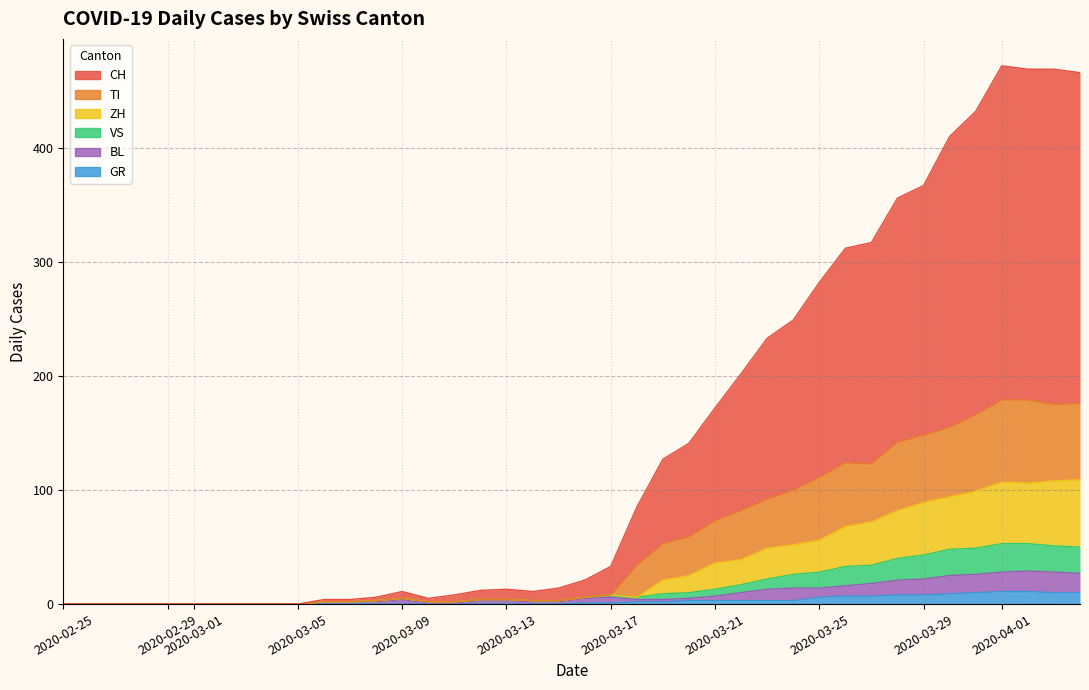

Reading right to left, list all the values displayed in this chart.

CH: 466	469	469	472	432	410	367	356	317	312	282	249	233	202	172	141	127	85	33	21	14	11	13	12	8	5	11	6	4	4	0	0	0	0	0	0	0	0	0	0
GR: 10	10	11	11	10	9	8	8	7	7	6	3	3	3	3	3	2	2	1	1	0	0	0	0	0	0	0	0	0	0	0	0	0	0	0	0	0	0	0	0
VS: 50	51	53	53	49	48	43	40	34	33	28	26	22	17	13	10	9	6	8	6	3	3	4	4	2	2	5	3	2	2	0	0	0	0	0	0	0	0	0	0
TI: 176	175	179	179	166	155	148	142	123	124	111	100	92	82	73	59	53	34	8	6	3	3	4	4	2	2	5	3	2	2	0	0	0	0	0	0	0	0	0	0
BL: 27	28	29	28	26	25	22	21	18	16	14	14	13	10	7	5	4	4	6	5	2	2	3	3	1	1	4	2	2	2	0	0	0	0	0	0	0	0	0	0
ZH: 109	108	106	107	99	94	89	82	72	68	56	52	49	39	36	25	21	6	8	6	3	3	4	4	2	2	5	3	2	2	0	0	0	0	0	0	0	0	0	0